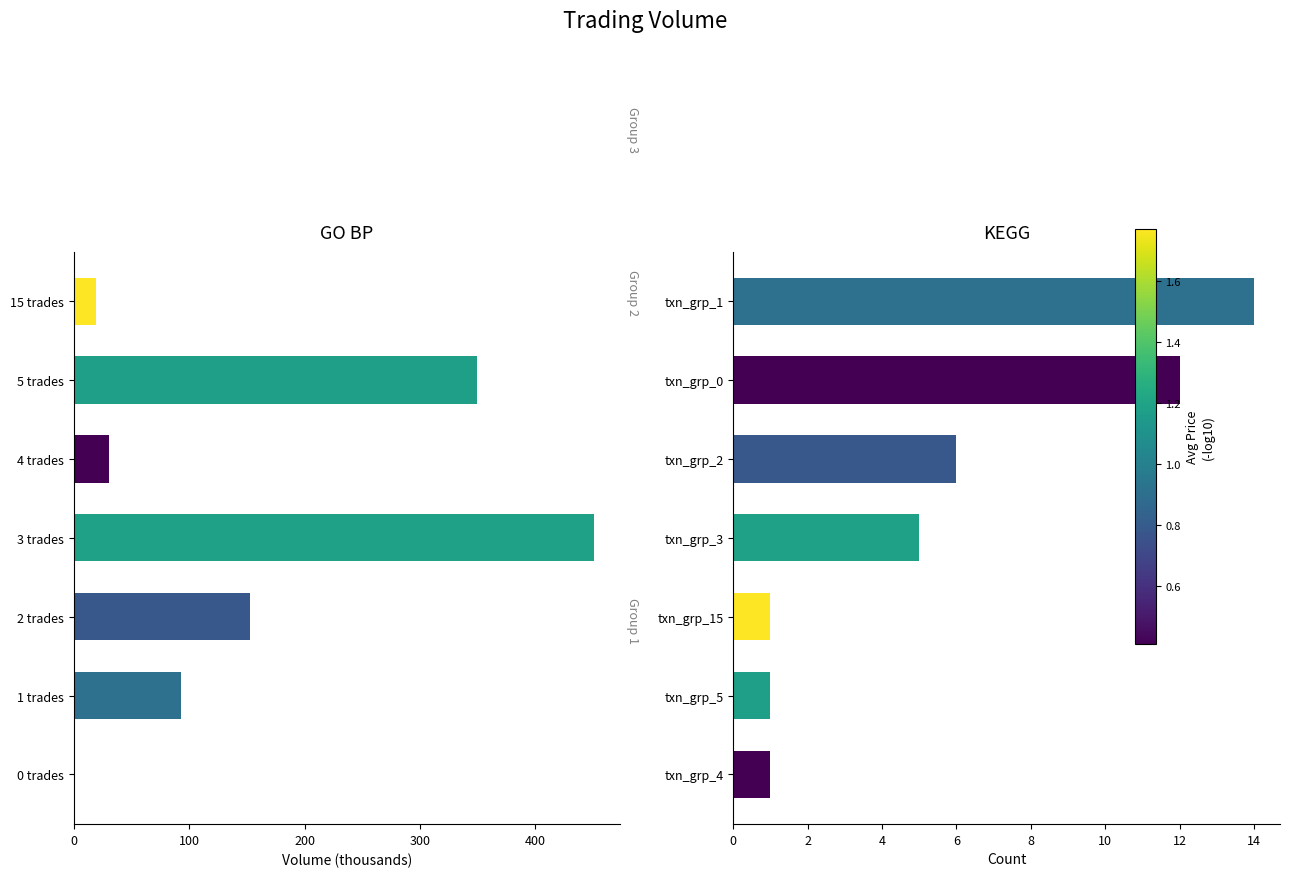

What is the value of the Volume (K) bar at the 7th from the left?

19